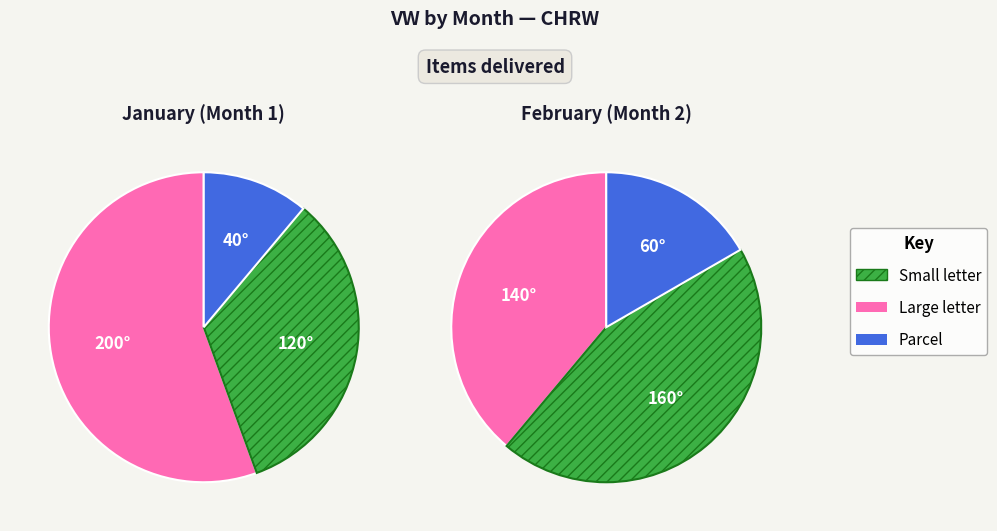

Is there any slice that represents more than half of the pie?

Yes